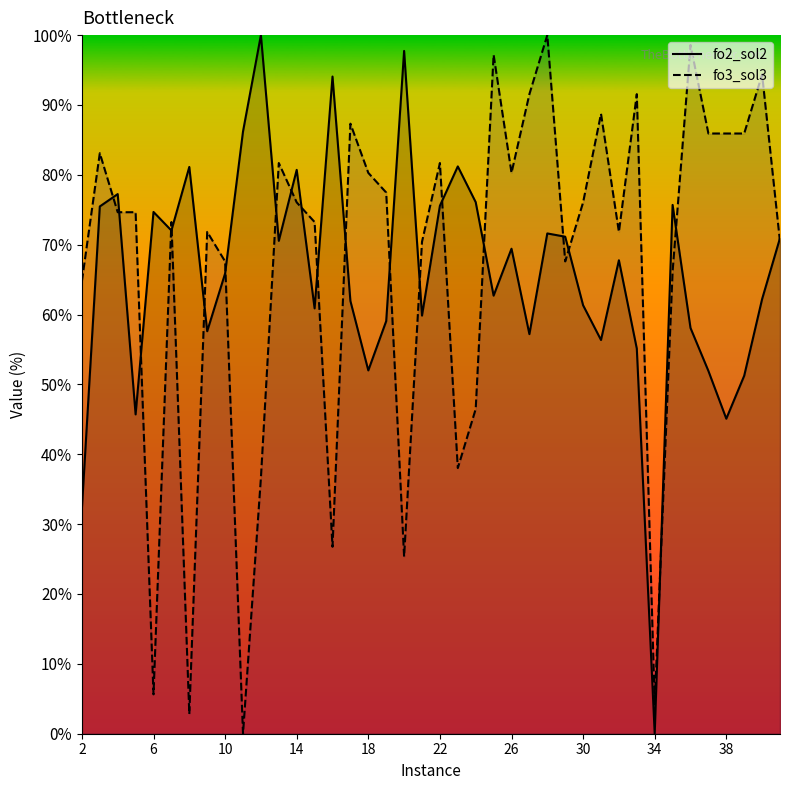

What is the total value across all series at 38?

131.0